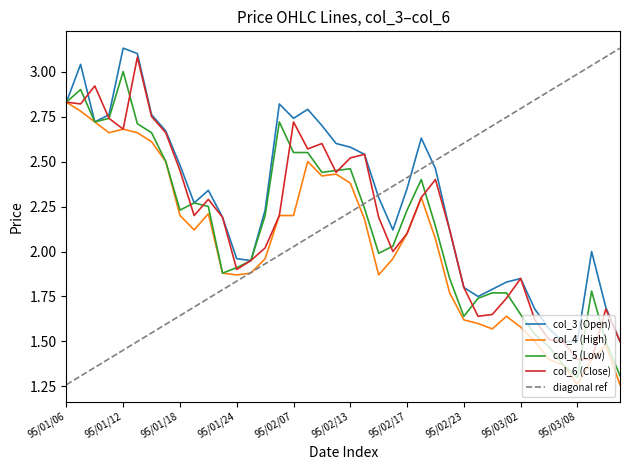

The col_6 (Close) series shows 4.7 at 95/01/13. True or false?

False